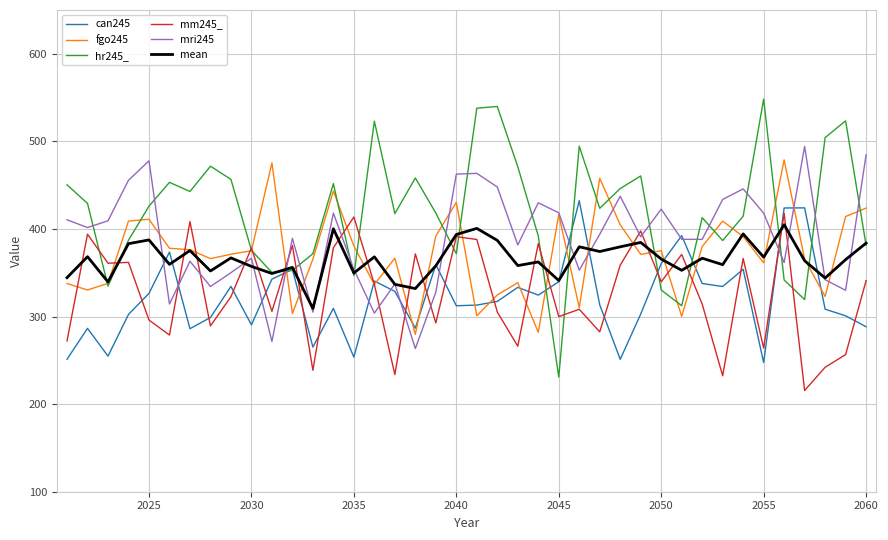

What is the difference between the second highest and second lowest values in the mm245_ series?

181.2